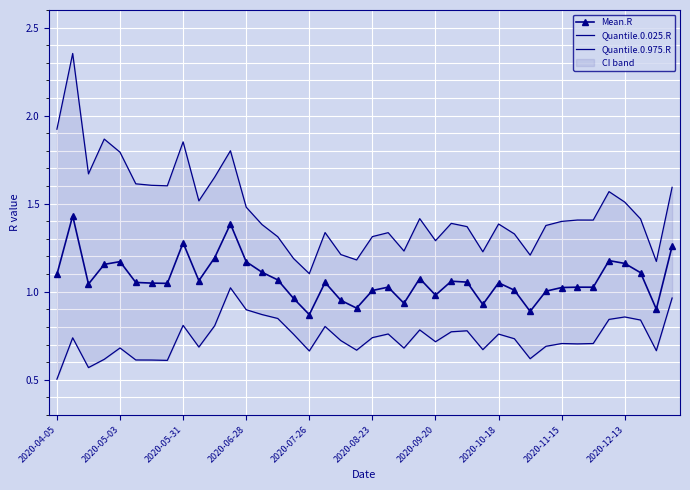

Which series has the largest total across all categories?

Quantile.0.975.R